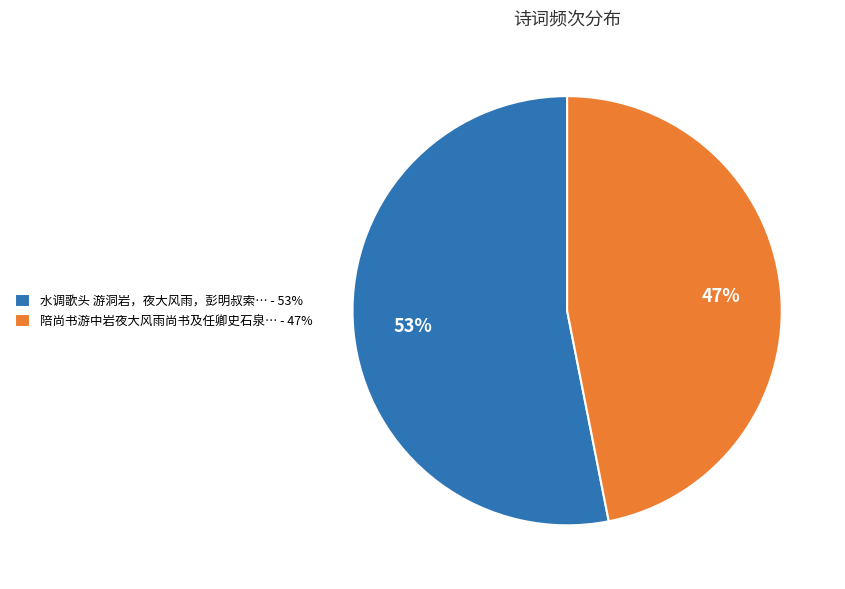

Rank the categories by value from highest to lowest.

水调歌头 游洞岩，夜大风雨，彭明叔索… - 53%, 陪尚书游中岩夜大风雨尚书及任卿史石泉… - 47%